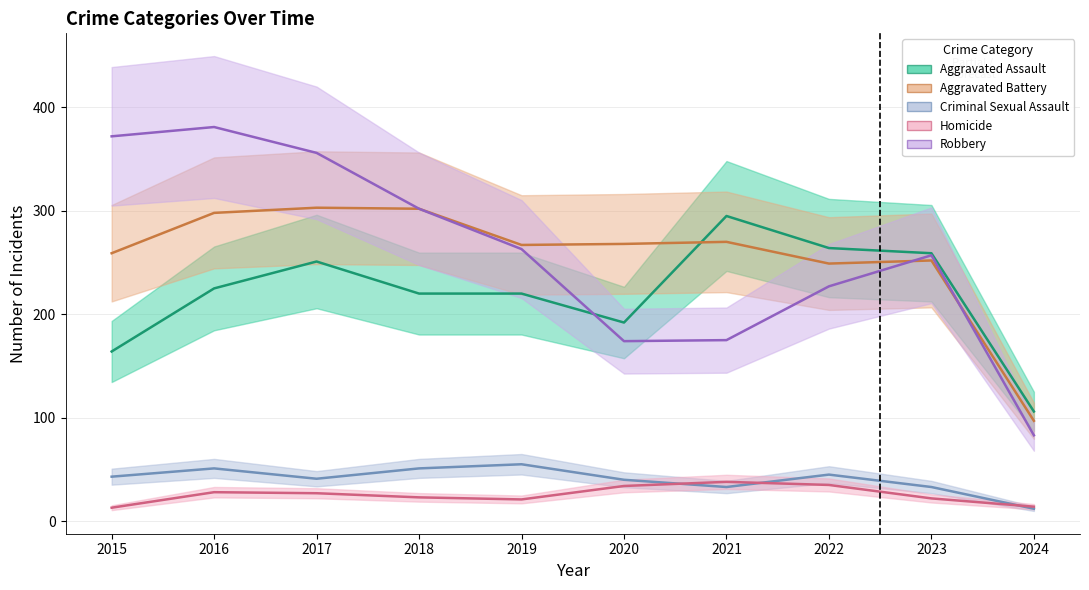

True or false: Homicide and Aggravated Assault intersect in this chart.

False